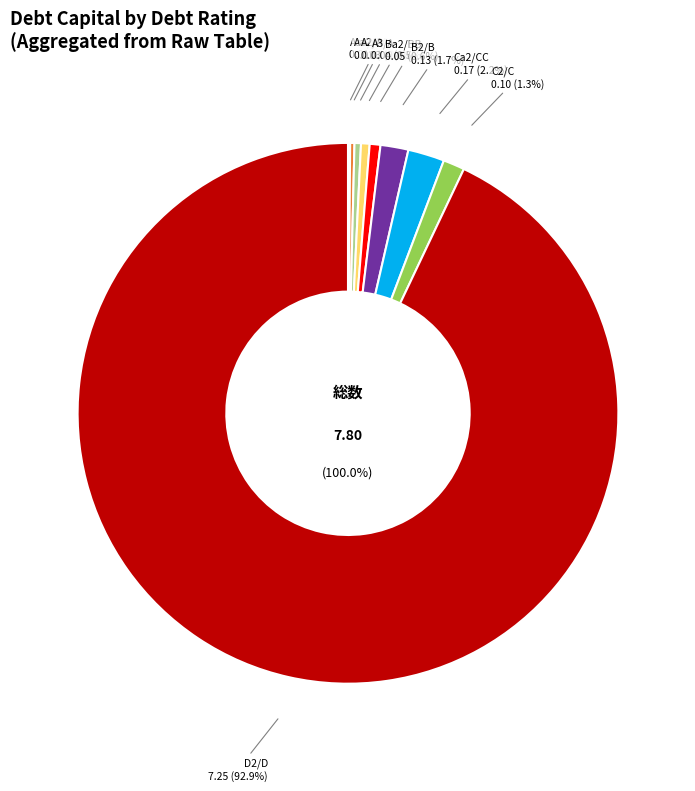

Is it true that Aa2/AA is 1% of the pie?

False